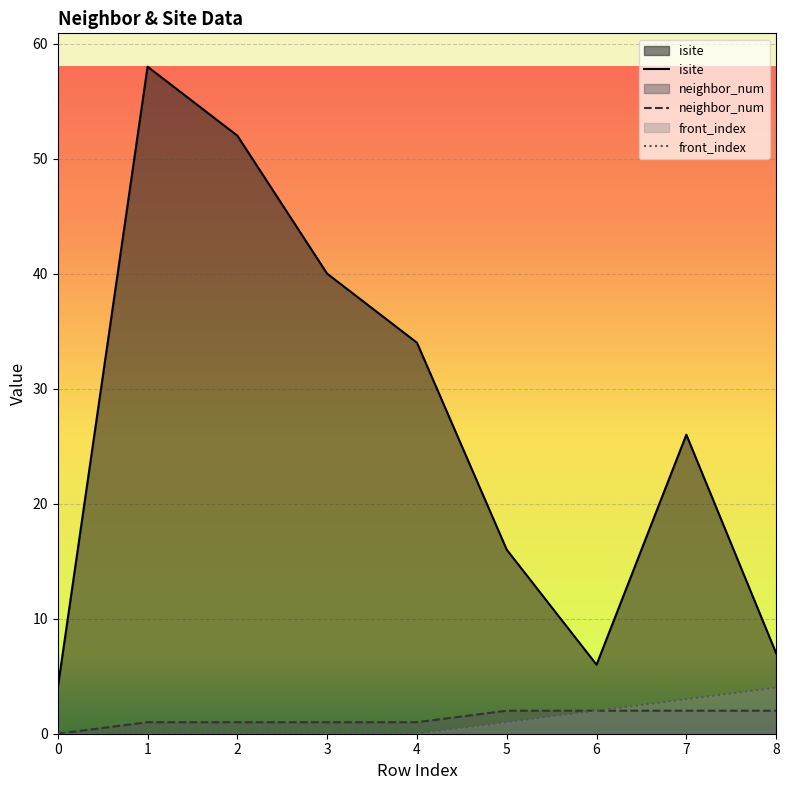

What is the maximum value for isite?

58